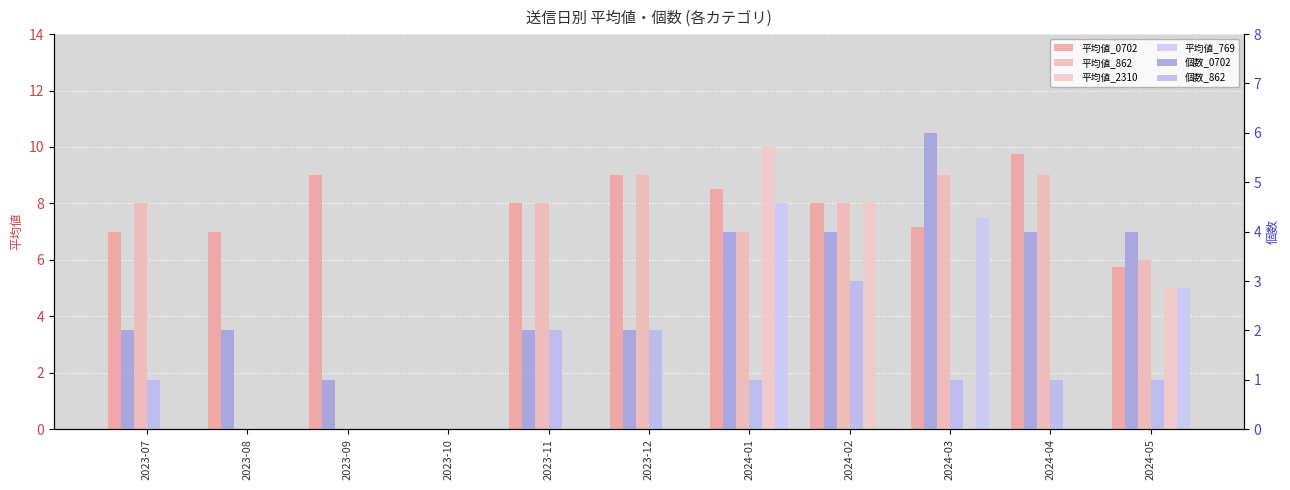

What is the difference between the maximum and minimum values in the 平均値_0702 series?

9.8